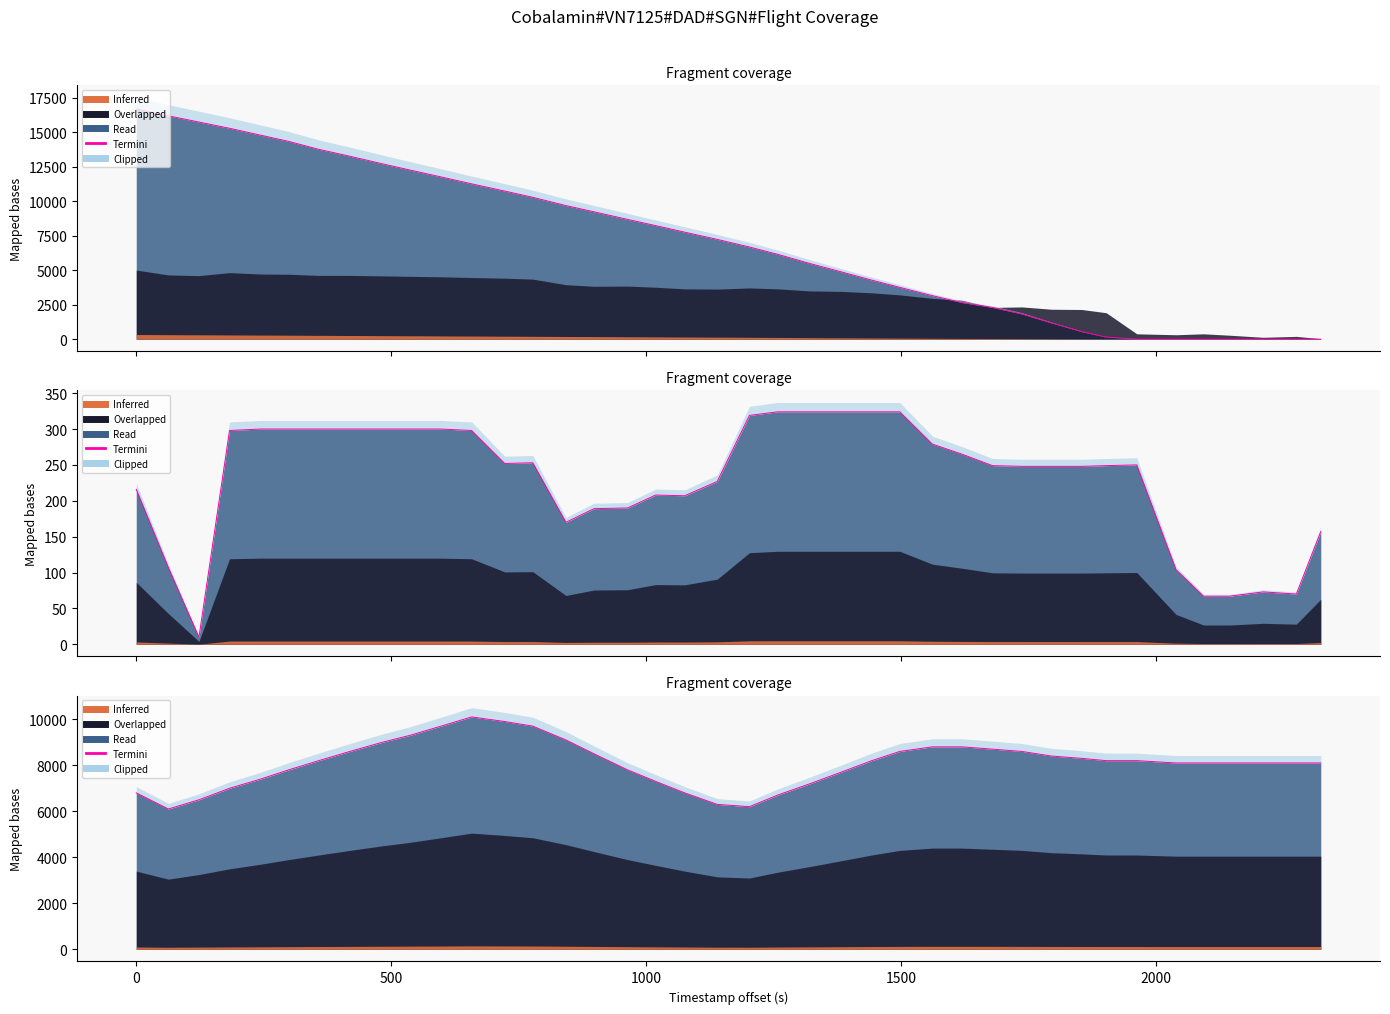

The value at 24 is 12865.4. True or false?

False